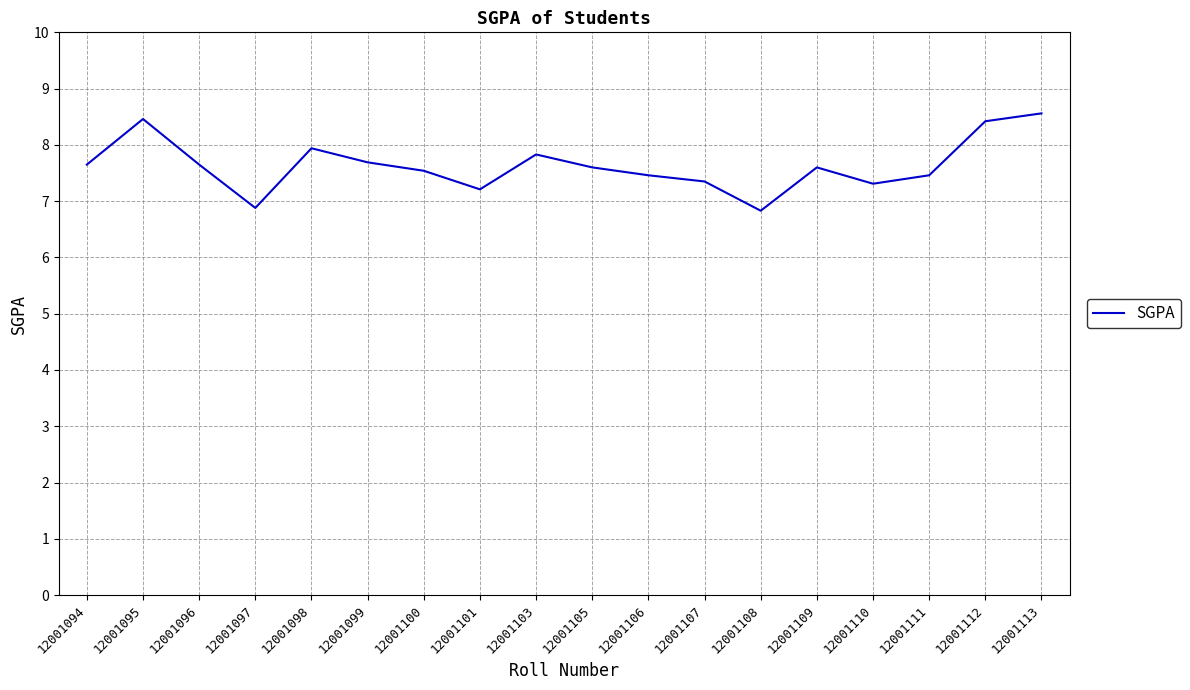

What is the sum of all values?

137.4